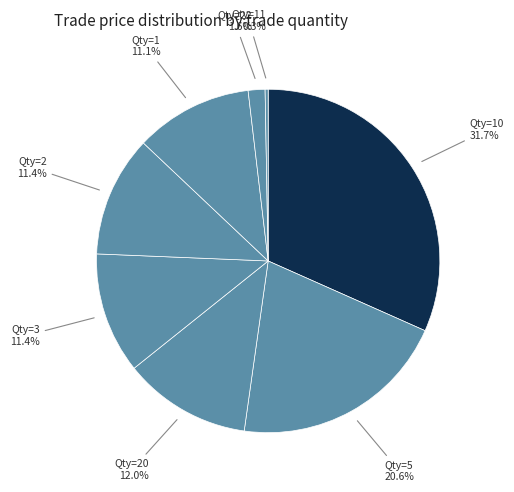

What is the smallest slice in the pie chart?

Qty=11